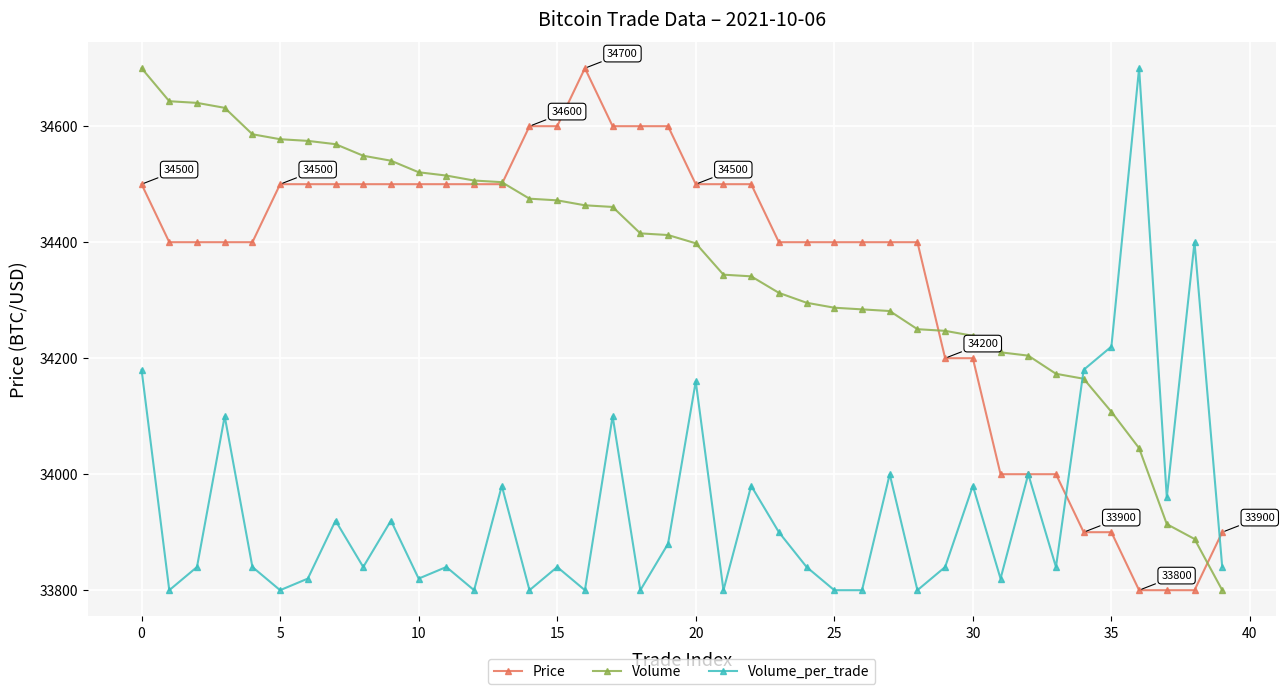

Does the chart display data point markers on the line(s)?

Yes